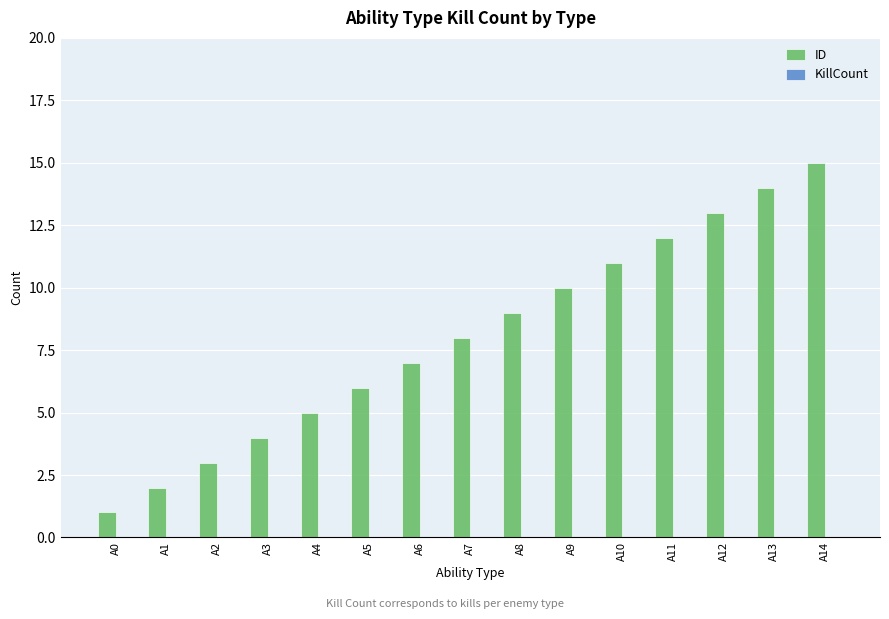

Rank the categories by value from lowest to highest.

A0, A1, A2, A3, A4, A5, A6, A7, A8, A9, A10, A11, A12, A13, A14